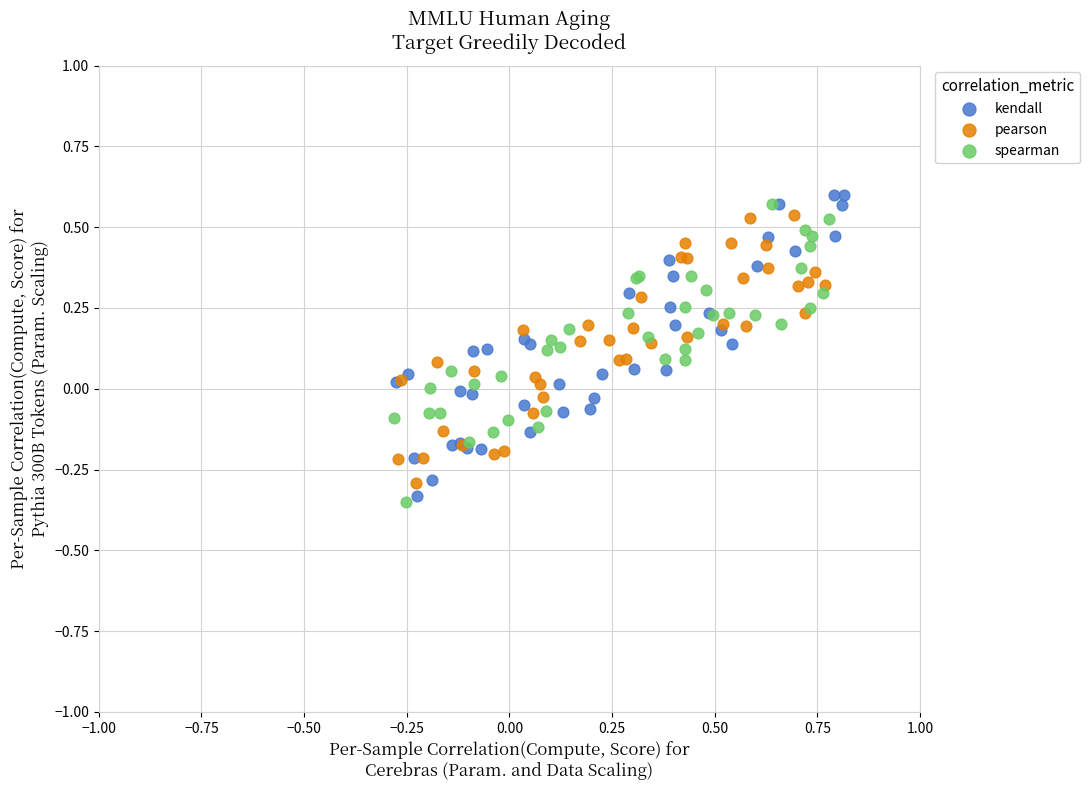

What are all the series names shown in the legend?

kendall, pearson, spearman